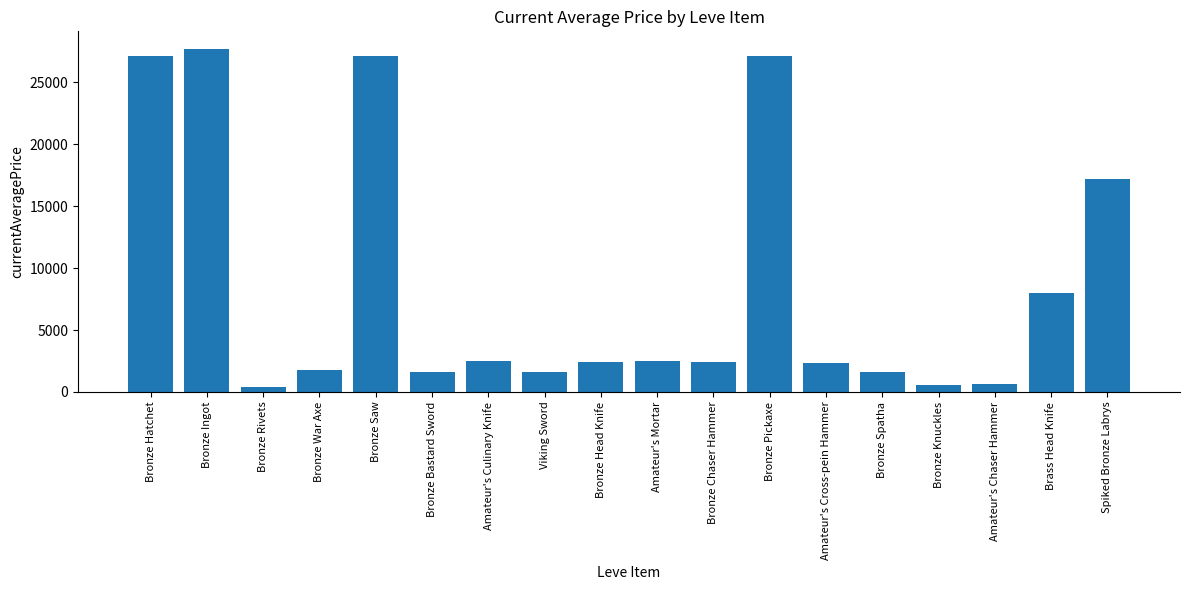

The value at Amateur's Cross-pein Hammer is 2342.0. True or false?

True